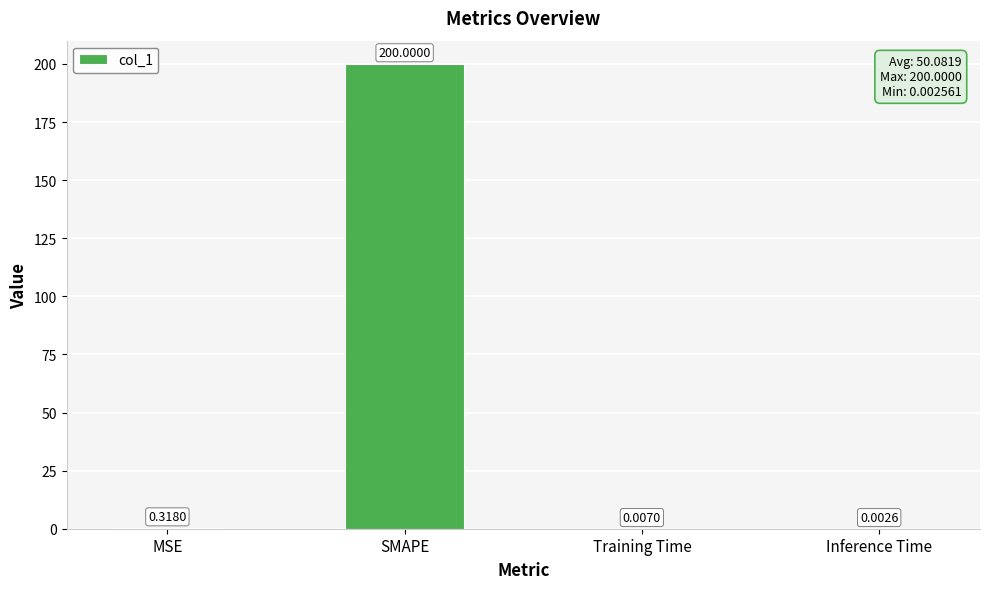

What is the sum of all values?

200.3